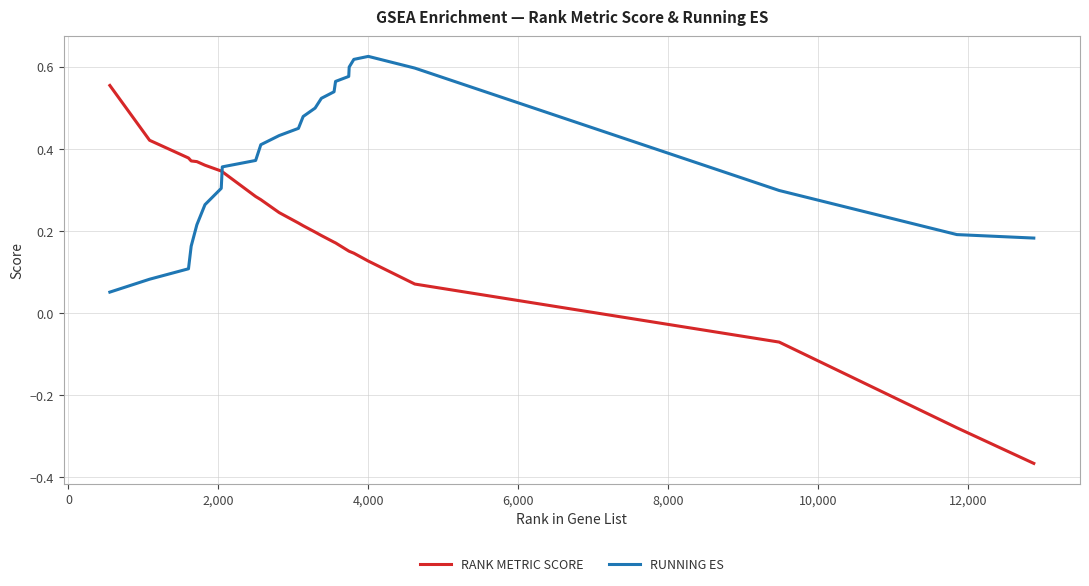

Which series has the largest total across all categories?

RUNNING ES